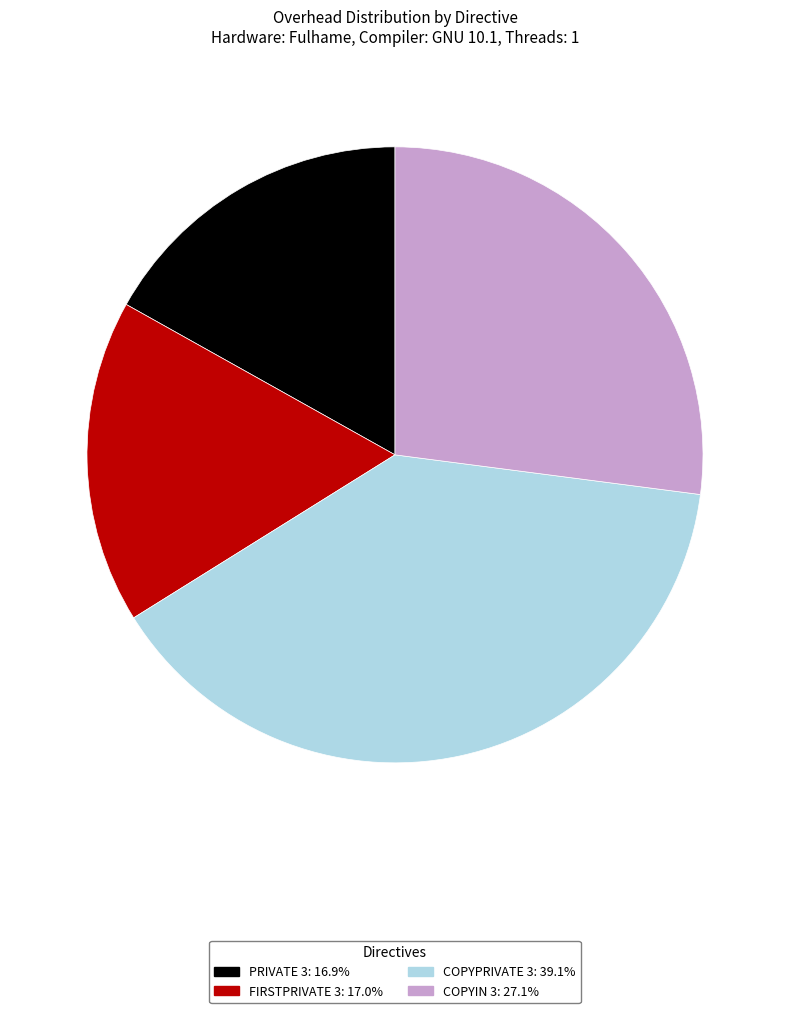

Does COPYPRIVATE 3: 39.1% account for over 50% of the chart?

No